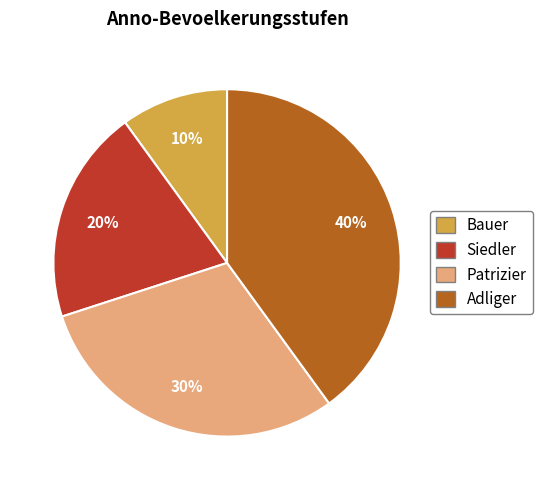

Rank the categories by value from lowest to highest.

Bauer, Siedler, Patrizier, Adliger